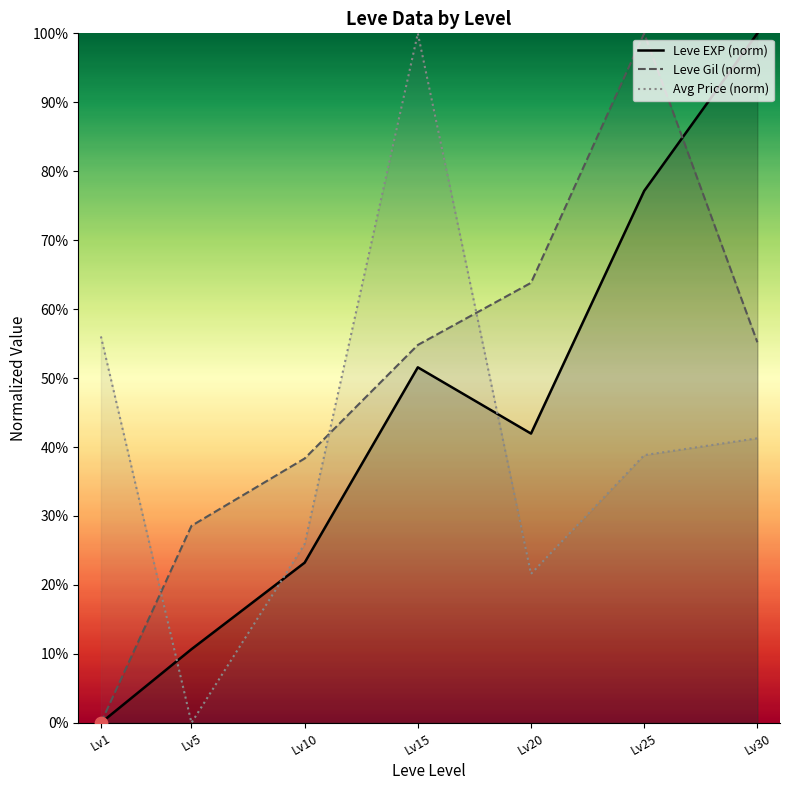

Which series contains the highest Y value?

Leve EXP (norm)